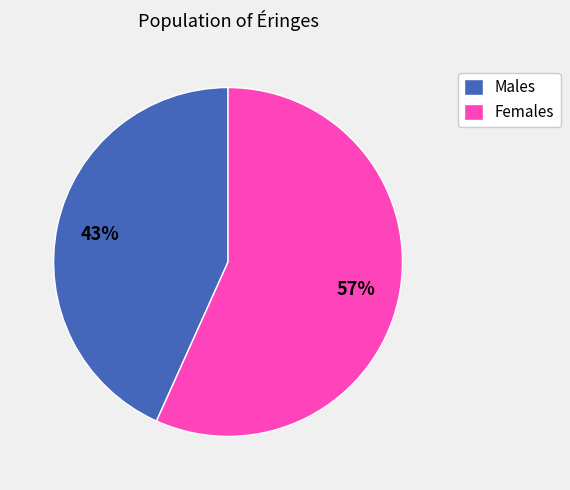

How many segments does this pie chart have?

2